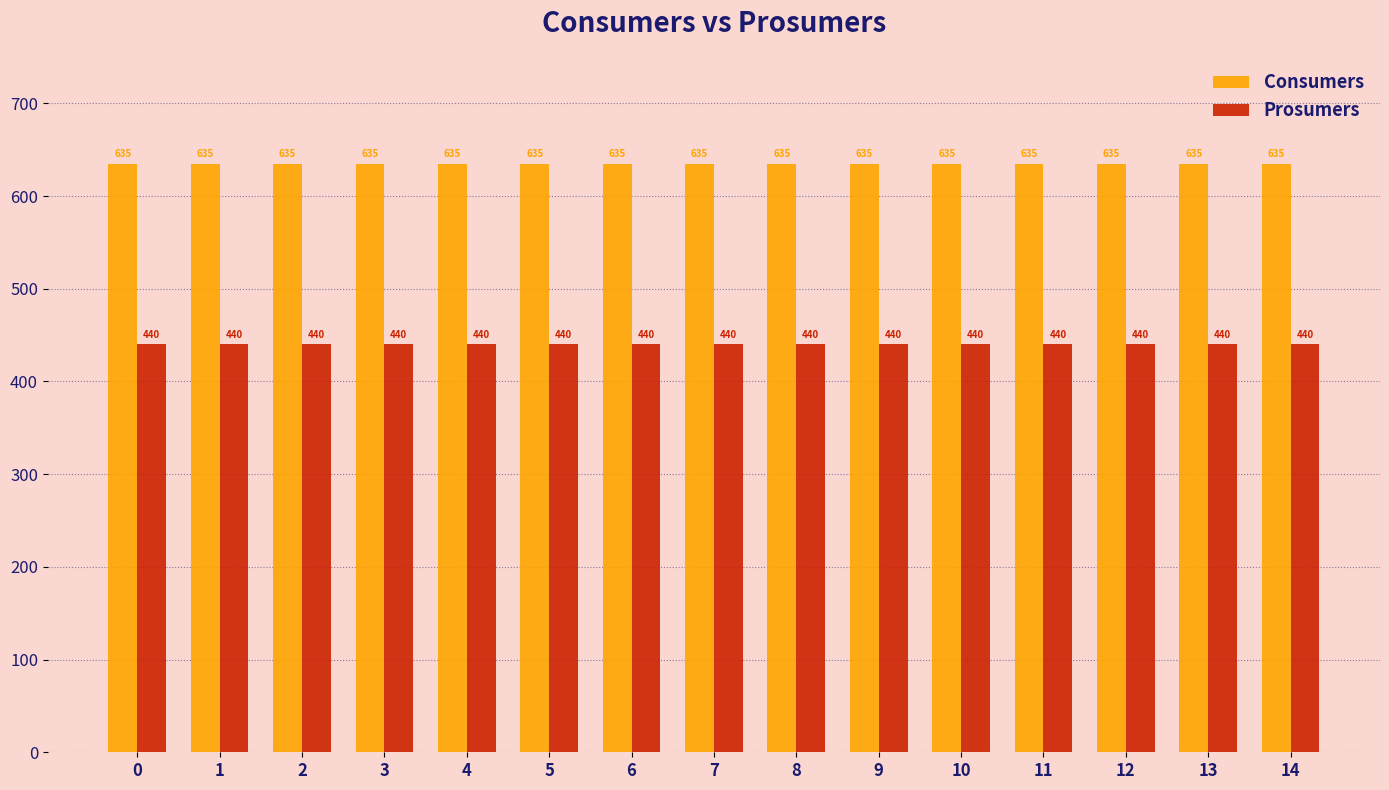

List the series in order of their peak value, highest first.

Consumers, Prosumers